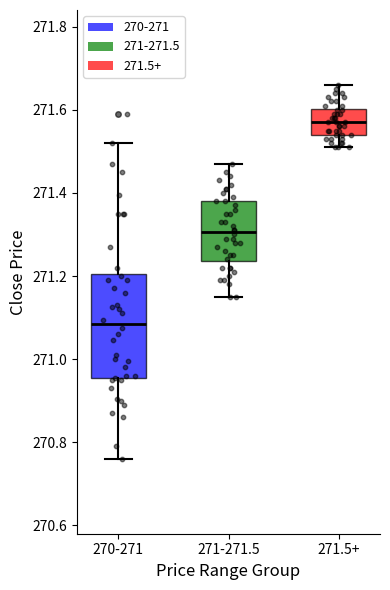

Which box is the tallest, from its lower edge to its upper edge?

270-271